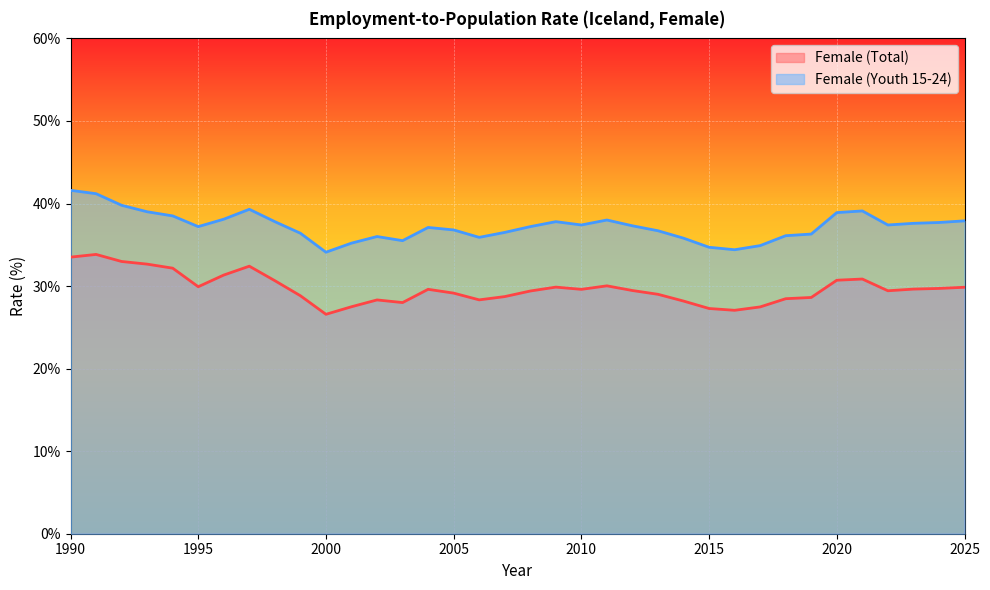

What is the value of the Female (Youth 15-24) point at the 30th from the left?

36.3